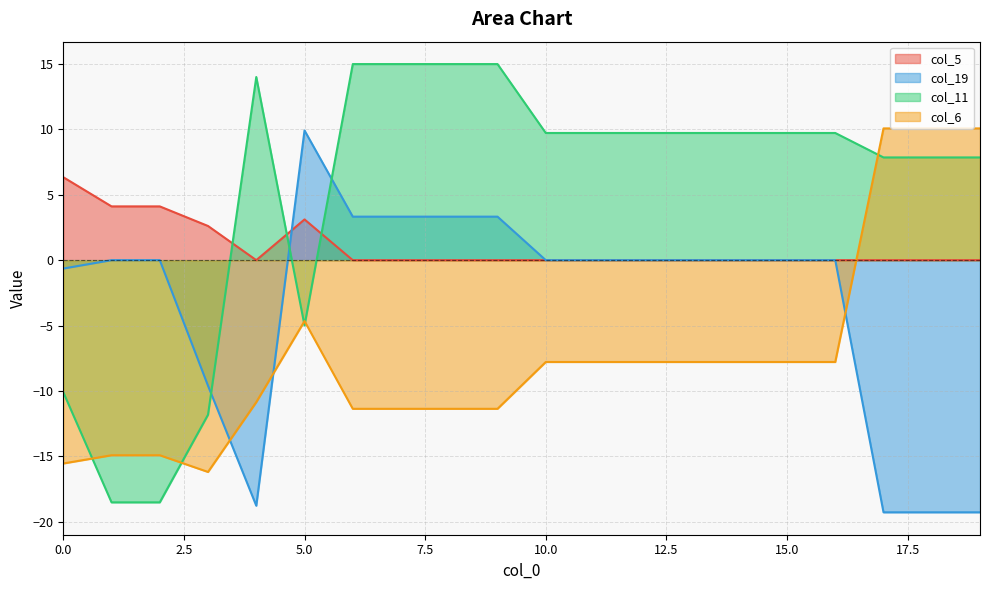

Rank the series by their maximum value, from lowest to highest.

col_5, col_19, col_6, col_11